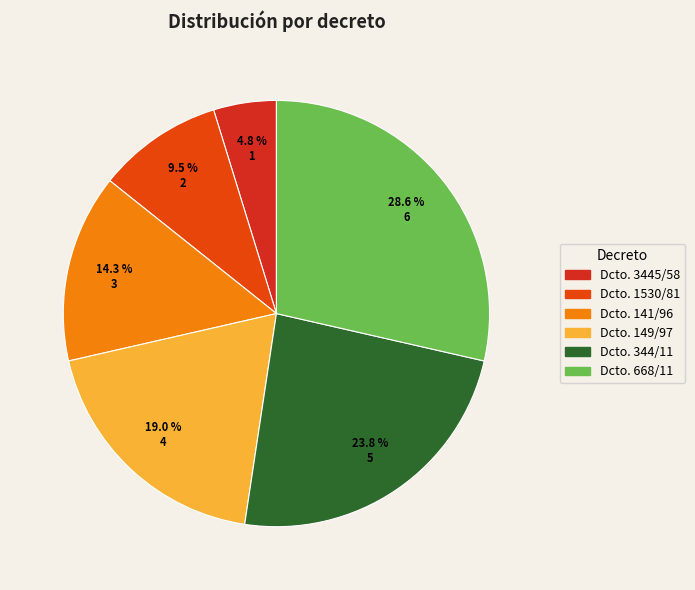

Do Dcto. 344/11 and Dcto. 668/11 together represent more than half of the pie?

Yes